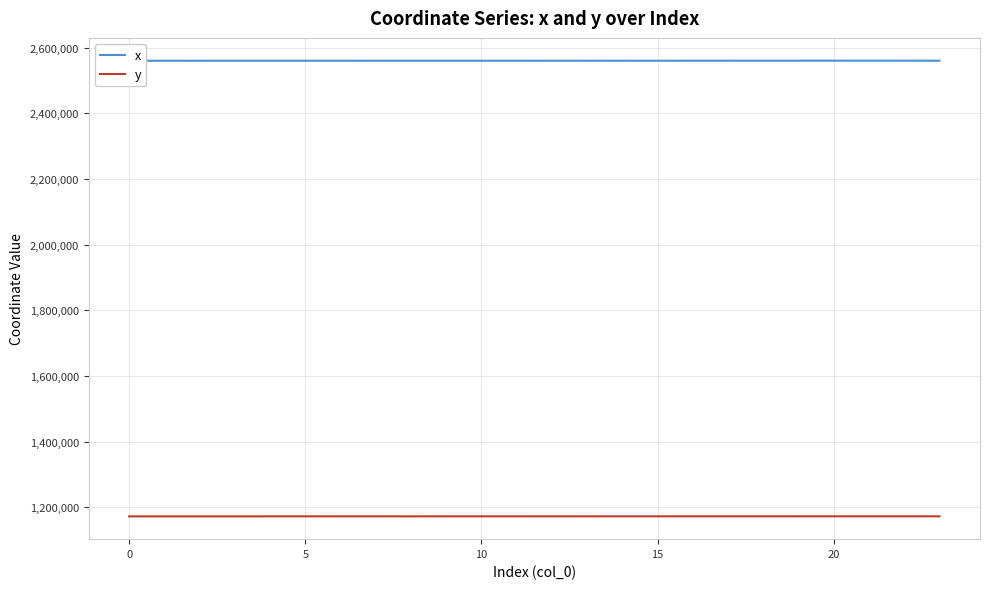

Which series has the largest range (max minus min)?

x